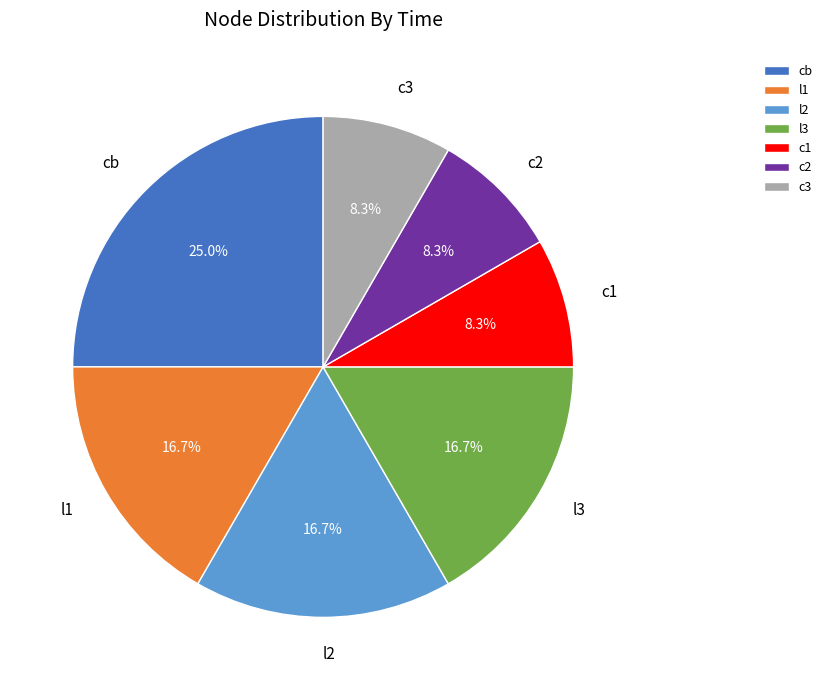

True or false: c3 accounts for 8% of the total.

True